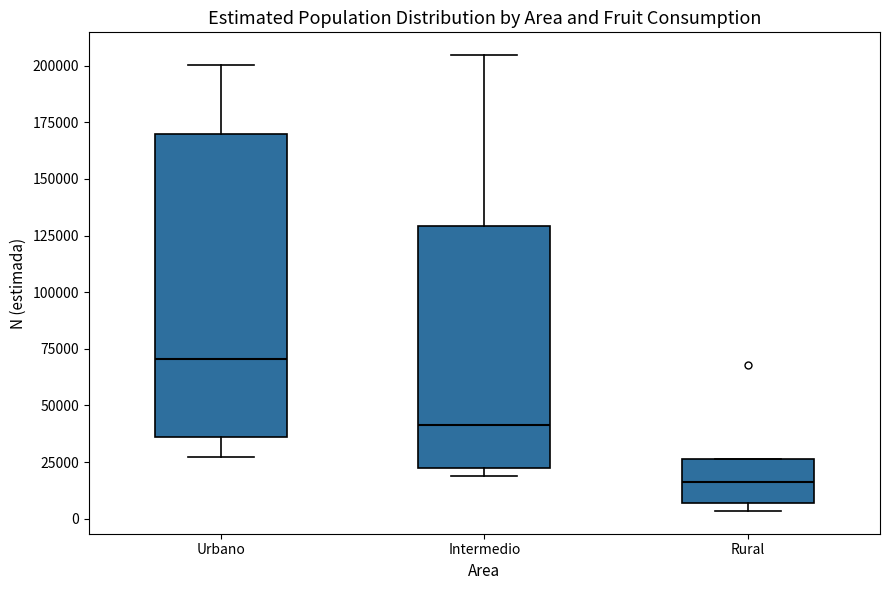

Reading left to right, transcribe this box plot: for each box, give where its median line is, the range the box spans, and where its two whiskers end, as read against the y-axis. The values are not printed on the chart, so give them approximately, as read against the axis.

Urbano: median 70000, box 35000 to 170000, whiskers 25000 to 200000
Intermedio: median 40000, box 20000 to 130000, whiskers 20000 (just below the box's lower edge) to 205000
Rural: median 15000, box 5000 to 25000, whiskers 5000 (just below the box's lower edge) to 25000